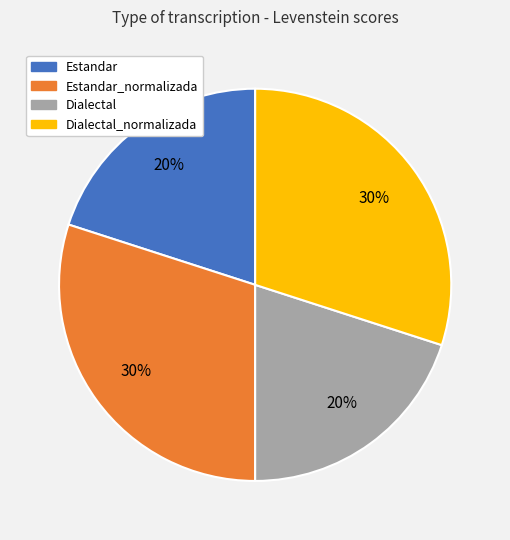

To the nearest percent, what percentage of the pie is Dialectal?

20%